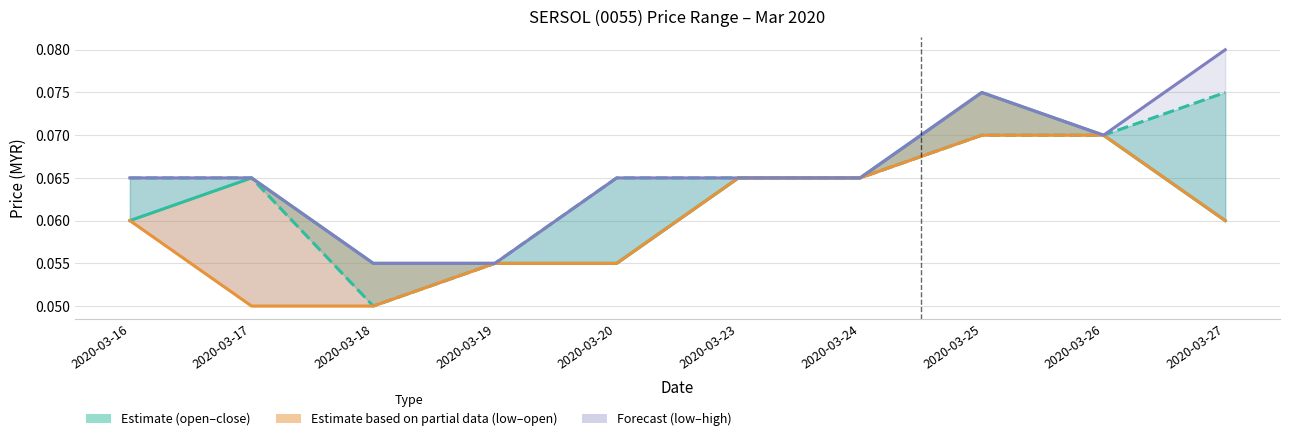

Where is open nearest to the value 0?

2020-03-18